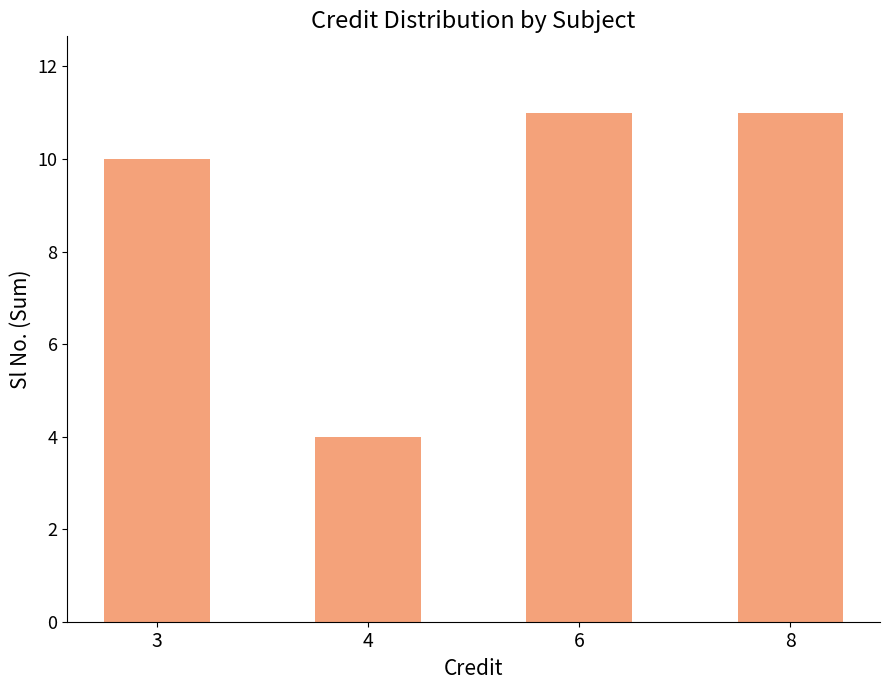

Reading right to left, what are all the values shown in this chart?

11	11	4	10